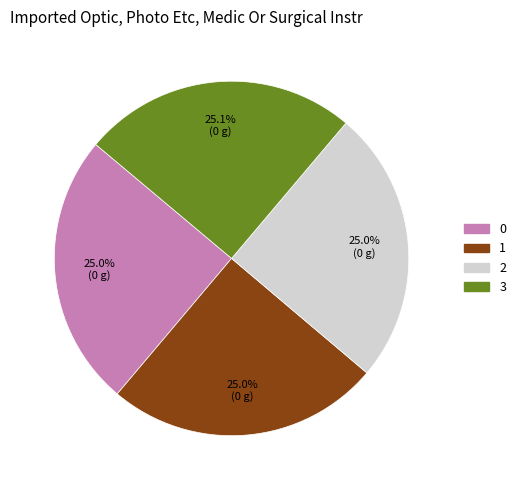

Is the sum of 0 and 3 greater than half?

Yes